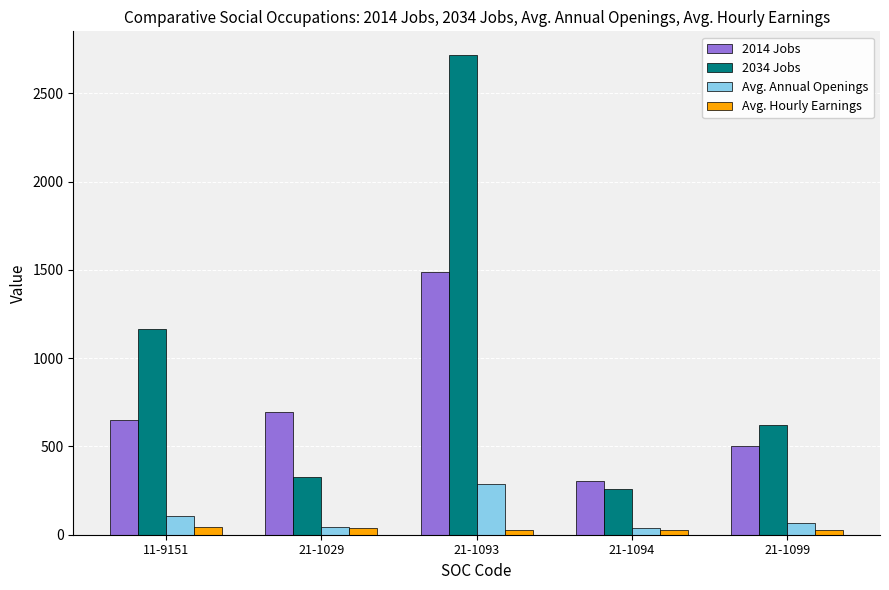

How many bars are there in each group?

4